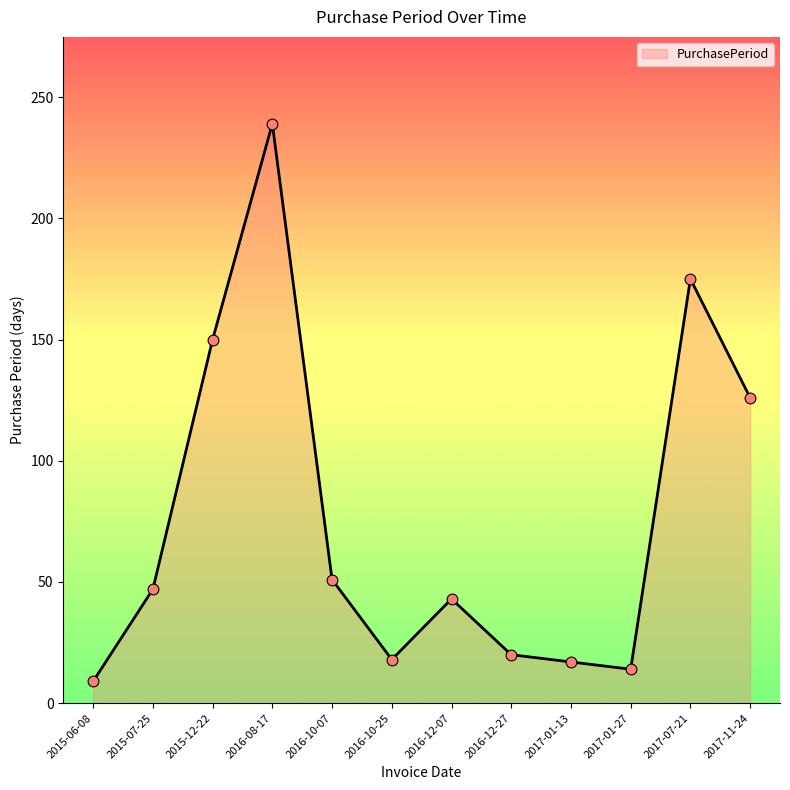

Between 2016-08-17 and 2016-12-07, which is larger?

2016-08-17